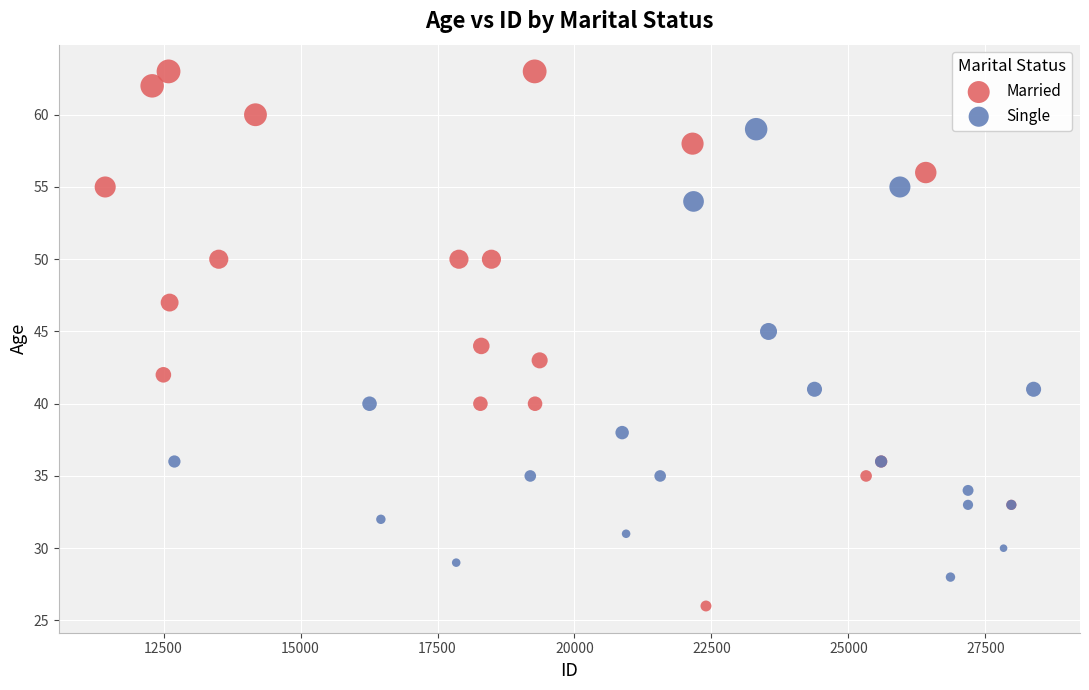

Which series has the largest Y range (max minus min)?

Married